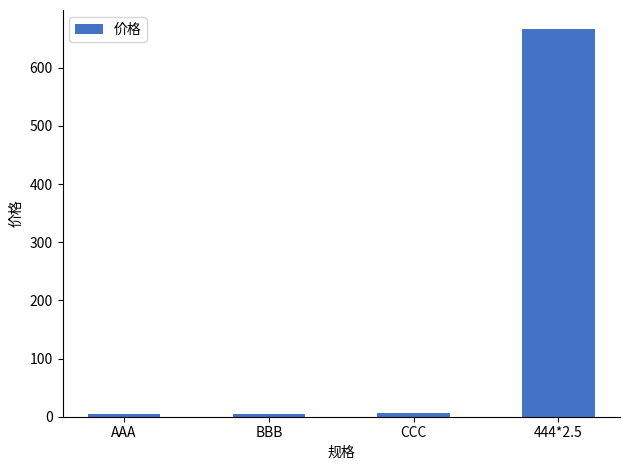

How many data points are less than 6?

2